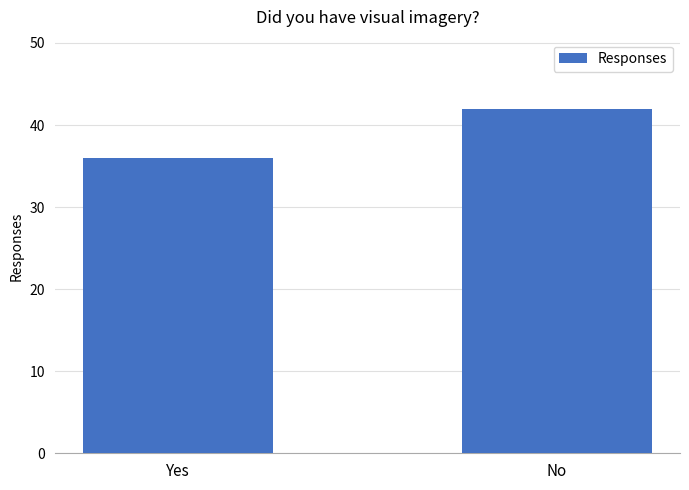

What is the difference between the maximum and minimum values?

6